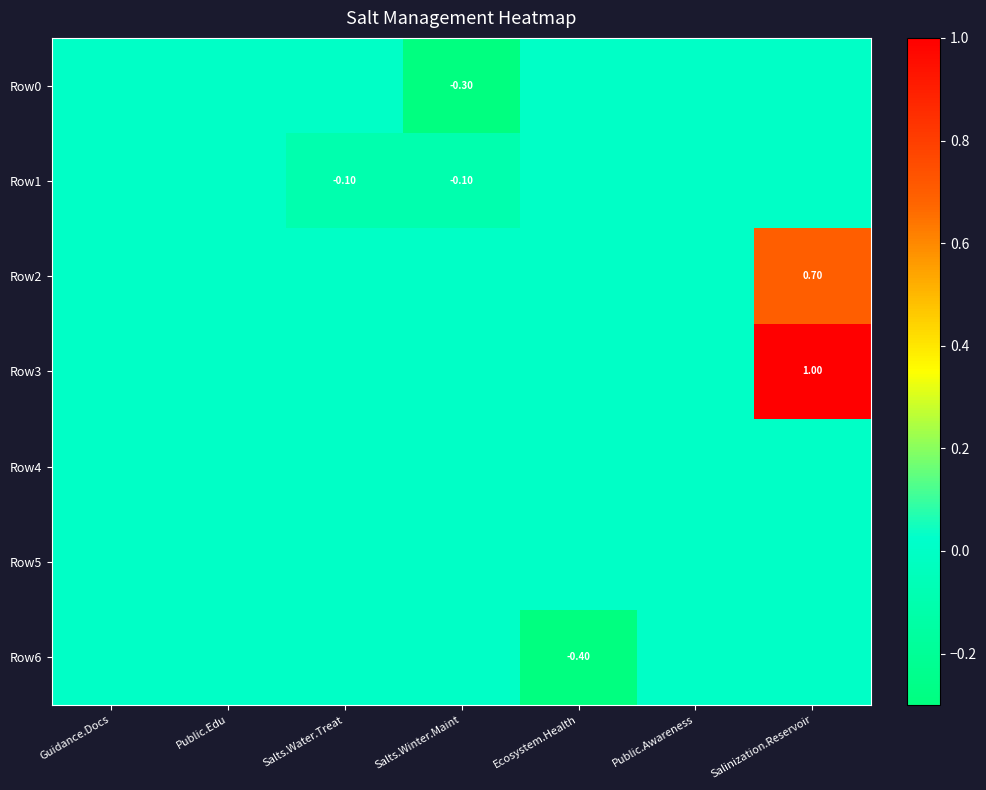

Reading left to right, list all the values displayed in this chart.

row_0: Guidance.Docs=0.0	Public.Edu=0.0	Salts.Water.Treat=0.0	Salts.Winter.Maint=-0.3	Ecosystem.Health=0.0	Public.Awareness=0.0	Salinization.Reservoir=0.0
row_1: Guidance.Docs=0.0	Public.Edu=0.0	Salts.Water.Treat=-0.1	Salts.Winter.Maint=-0.1	Ecosystem.Health=0.0	Public.Awareness=0.0	Salinization.Reservoir=0.0
row_2: Guidance.Docs=0.0	Public.Edu=0.0	Salts.Water.Treat=0.0	Salts.Winter.Maint=0.0	Ecosystem.Health=0.0	Public.Awareness=0.0	Salinization.Reservoir=0.7
row_3: Guidance.Docs=0.0	Public.Edu=0.0	Salts.Water.Treat=0.0	Salts.Winter.Maint=0.0	Ecosystem.Health=0.0	Public.Awareness=0.0	Salinization.Reservoir=1.0
row_4: Guidance.Docs=0.0	Public.Edu=0.0	Salts.Water.Treat=0.0	Salts.Winter.Maint=0.0	Ecosystem.Health=0.0	Public.Awareness=0.0	Salinization.Reservoir=0.0
row_5: Guidance.Docs=0.0	Public.Edu=0.0	Salts.Water.Treat=0.0	Salts.Winter.Maint=0.0	Ecosystem.Health=0.0	Public.Awareness=0.0	Salinization.Reservoir=0.0
row_6: Guidance.Docs=0.0	Public.Edu=0.0	Salts.Water.Treat=0.0	Salts.Winter.Maint=0.0	Ecosystem.Health=-0.4	Public.Awareness=0.0	Salinization.Reservoir=0.0